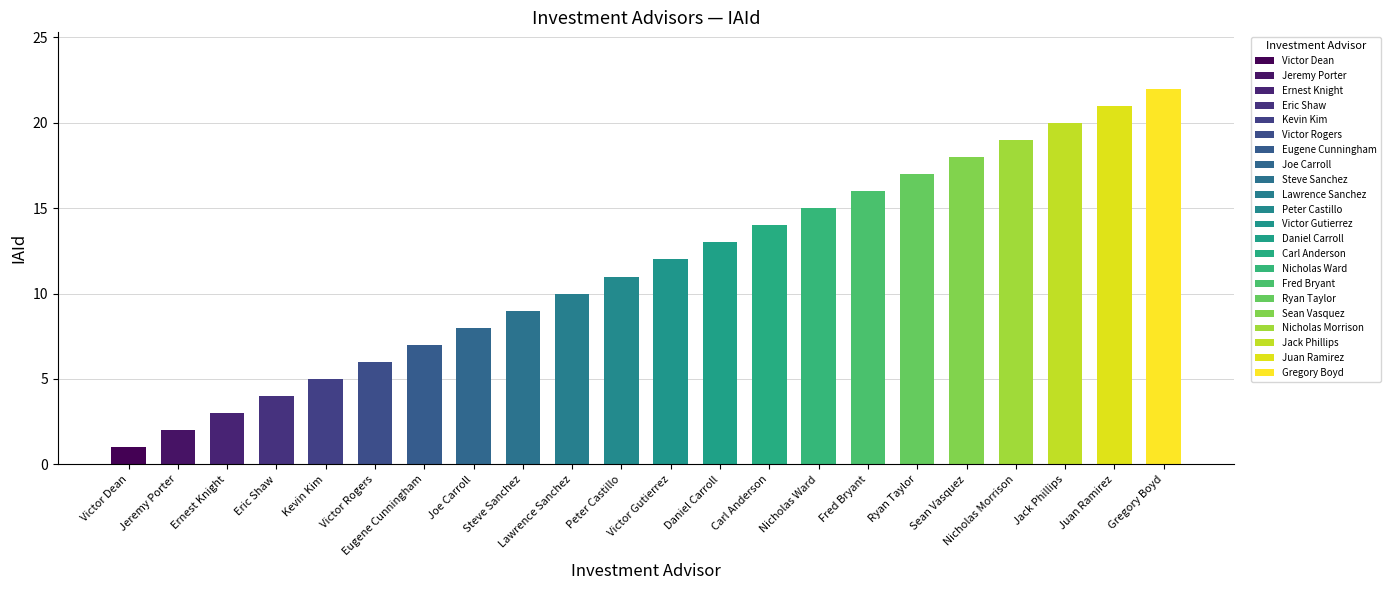

What is the average value?

12